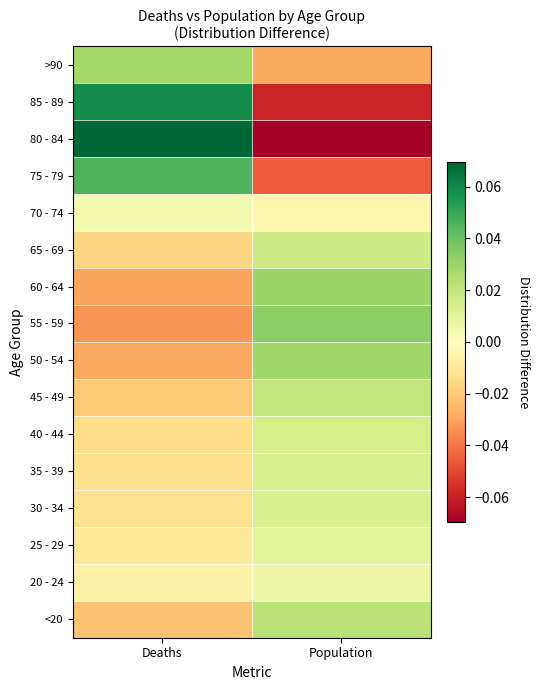

Reading left to right, transcribe all the data shown in this chart.

<20: Deaths=-0.0	Population=0.0
20 - 24: Deaths=-0.0	Population=0.0
25 - 29: Deaths=-0.0	Population=0.0
30 - 34: Deaths=-0.0	Population=0.0
35 - 39: Deaths=-0.0	Population=0.0
40 - 44: Deaths=-0.0	Population=0.0
45 - 49: Deaths=-0.0	Population=0.0
50 - 54: Deaths=-0.0	Population=0.0
55 - 59: Deaths=-0.0	Population=0.0
60 - 64: Deaths=-0.0	Population=0.0
65 - 69: Deaths=-0.0	Population=0.0
70 - 74: Deaths=0.0	Population=-0.0
75 - 79: Deaths=0.0	Population=-0.0
80 - 84: Deaths=0.1	Population=-0.1
85 - 89: Deaths=0.1	Population=-0.1
>90: Deaths=0.0	Population=-0.0